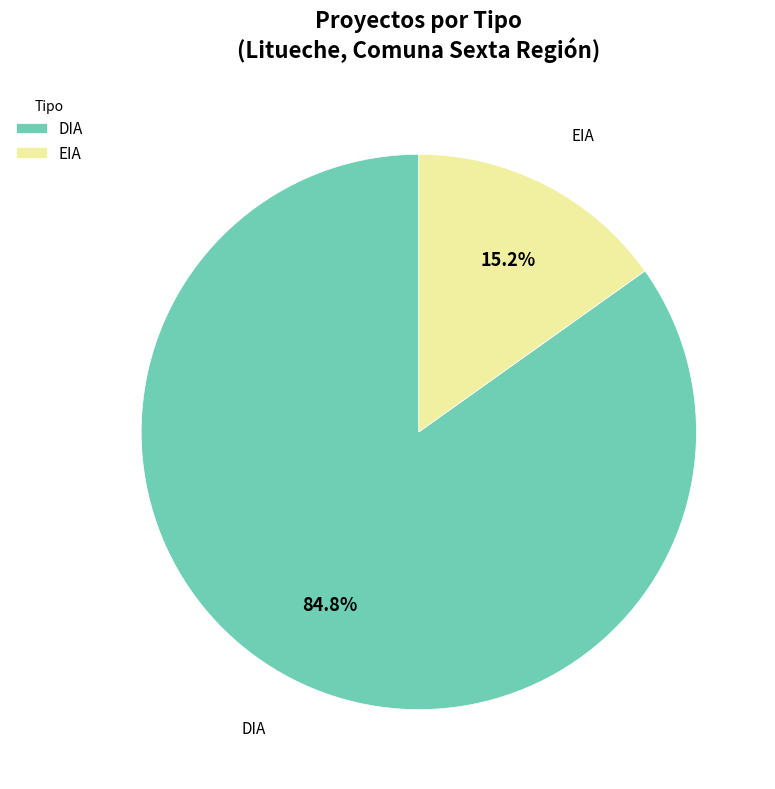

What is the largest slice in the pie chart?

DIA